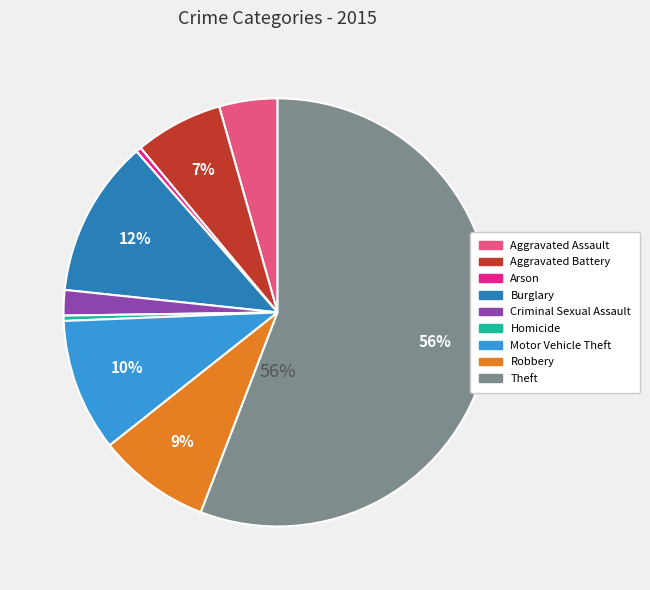

What is the largest slice in the pie chart?

Theft